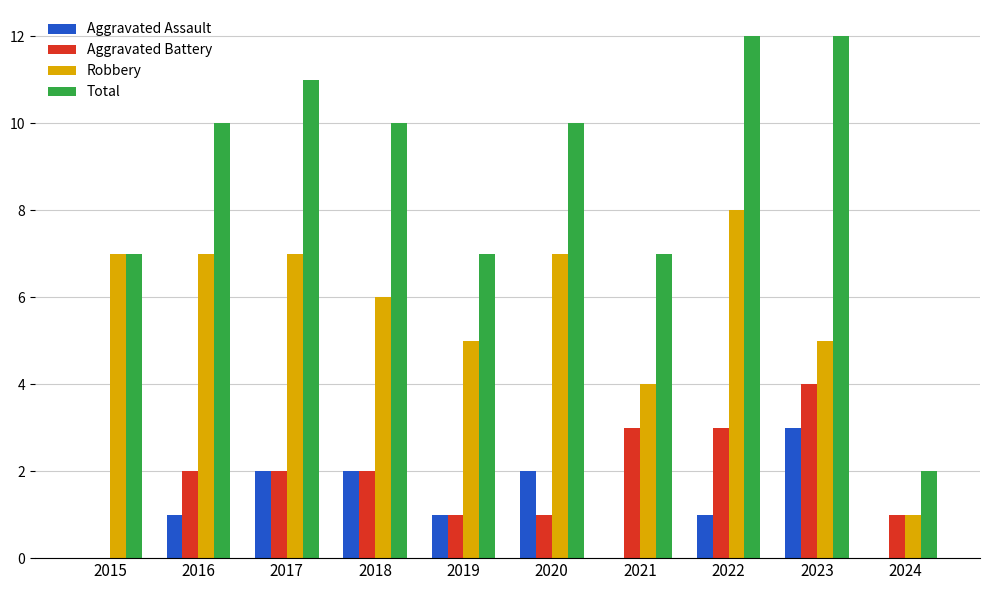

What is the sum of the Robbery values at 2018 and 2016?

13